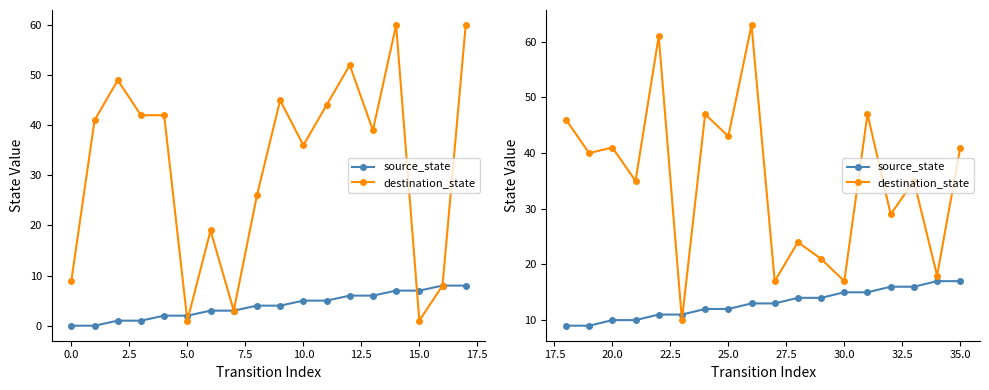

What is the greatest value displayed?

63